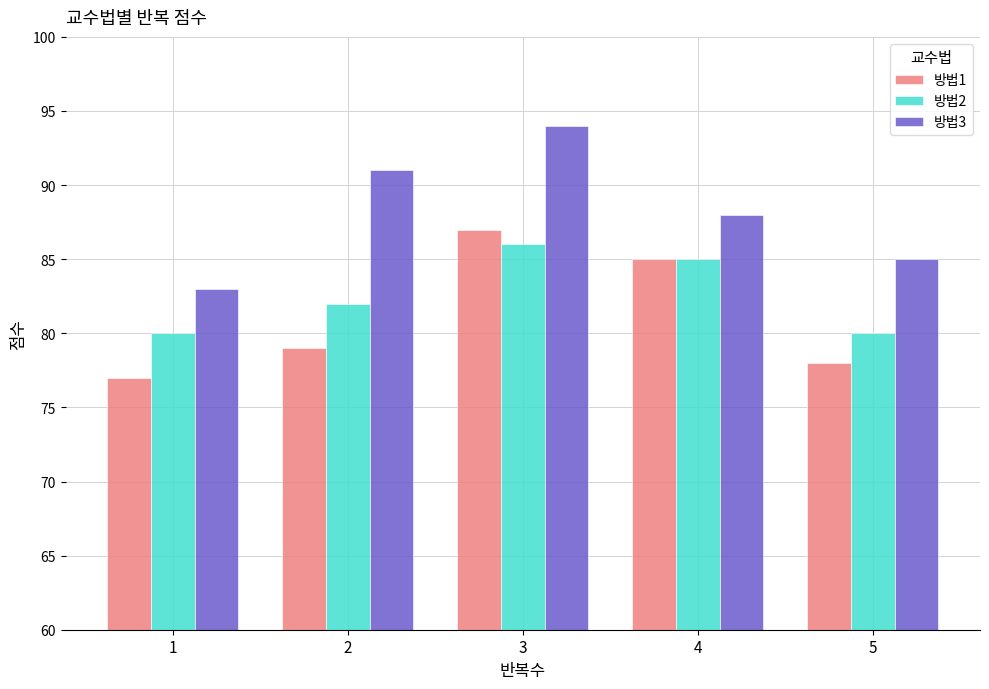

What is the value of the 방법2 bar at the 5th from the left?

80